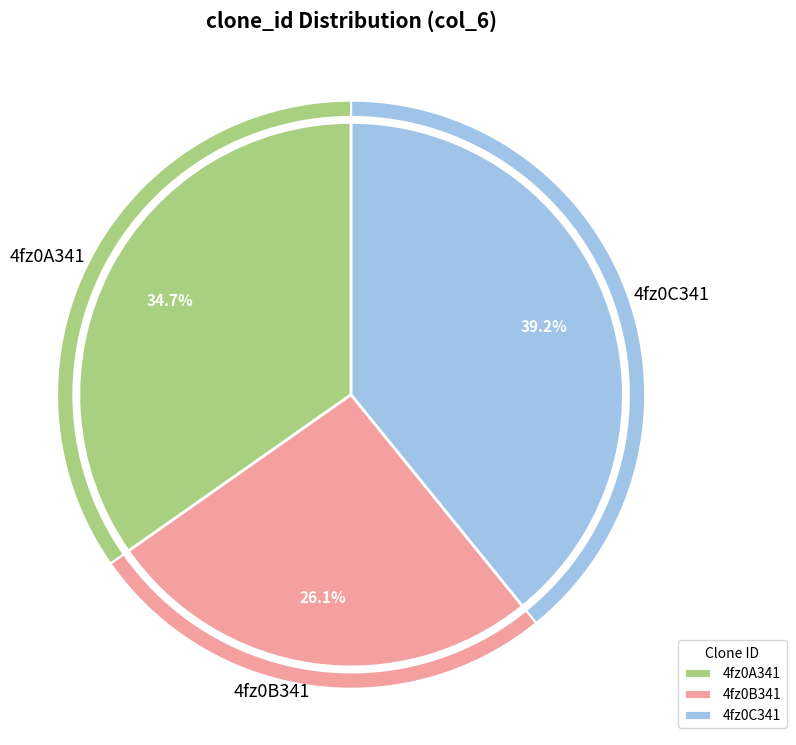

True or false: 4fz0C341 accounts for 34% of the total.

False